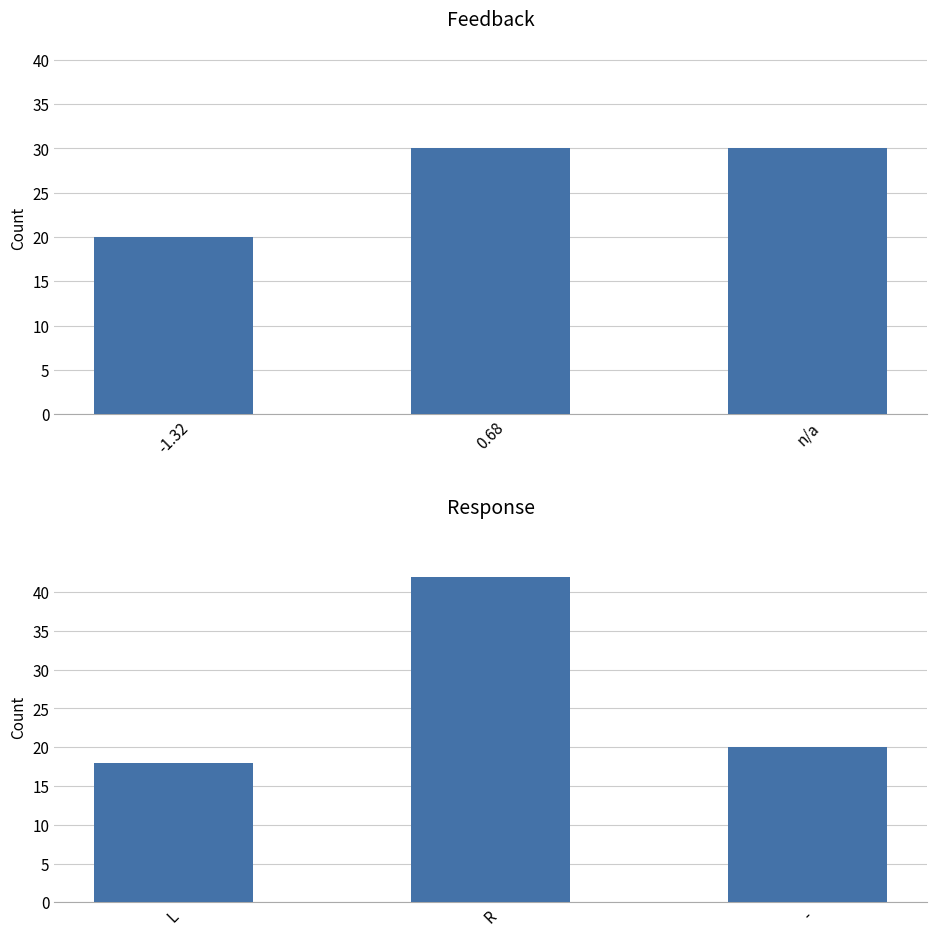

At which category is the sum across all series the highest?

0.68